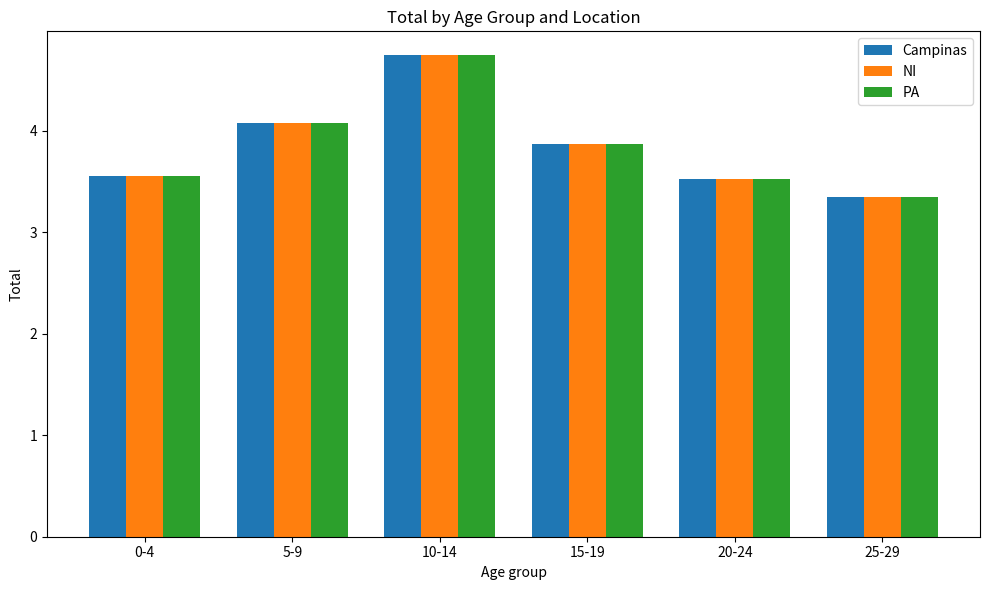

Where is Campinas nearest to the value 4?

5-9